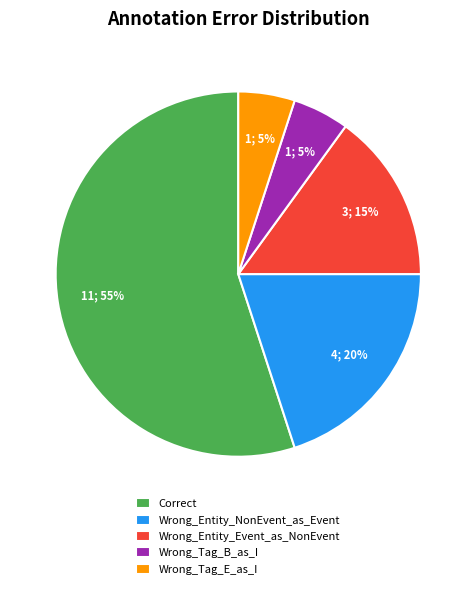

Is the sum of Wrong_Tag_E_as_I and Wrong_Entity_Event_as_NonEvent greater than half?

No